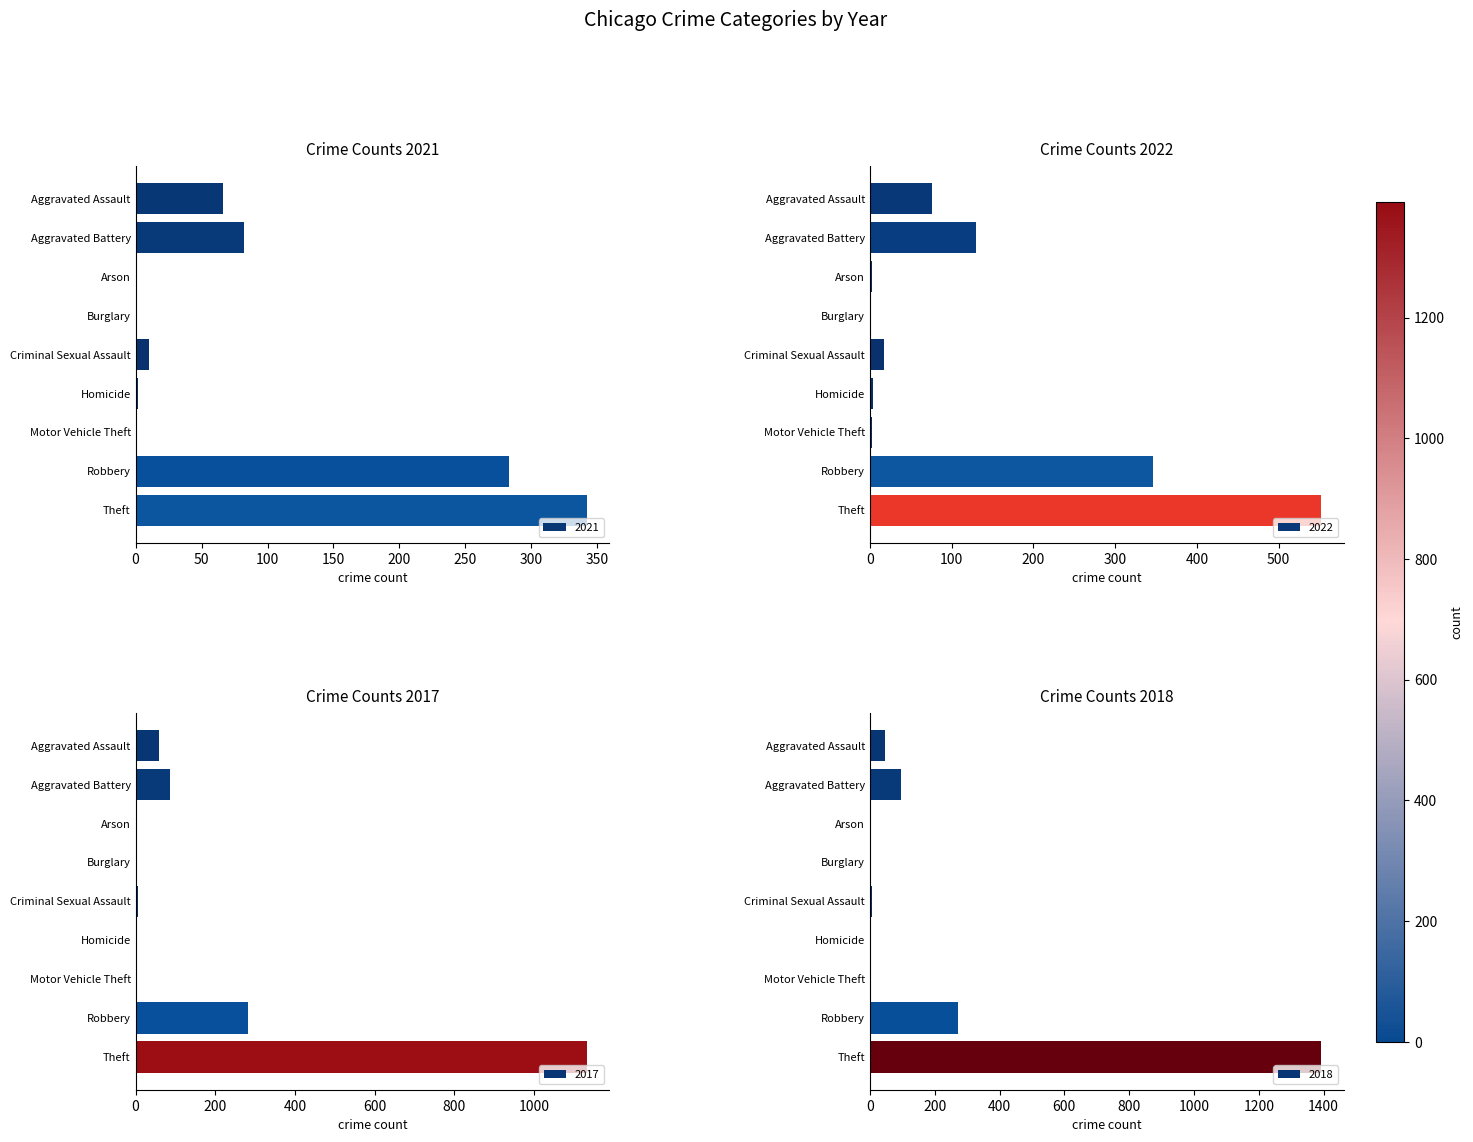

What is the average value of the 2018 series?

202